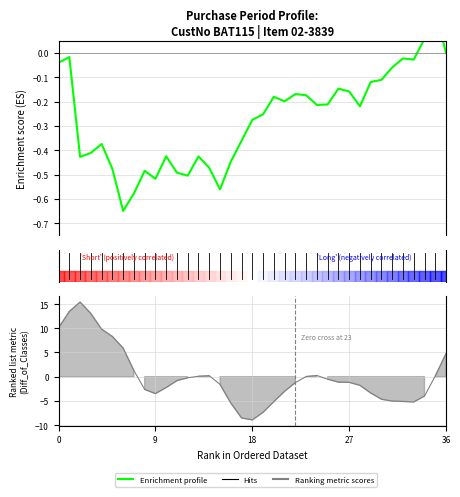

What is the minimum value shown in the chart?

-0.7